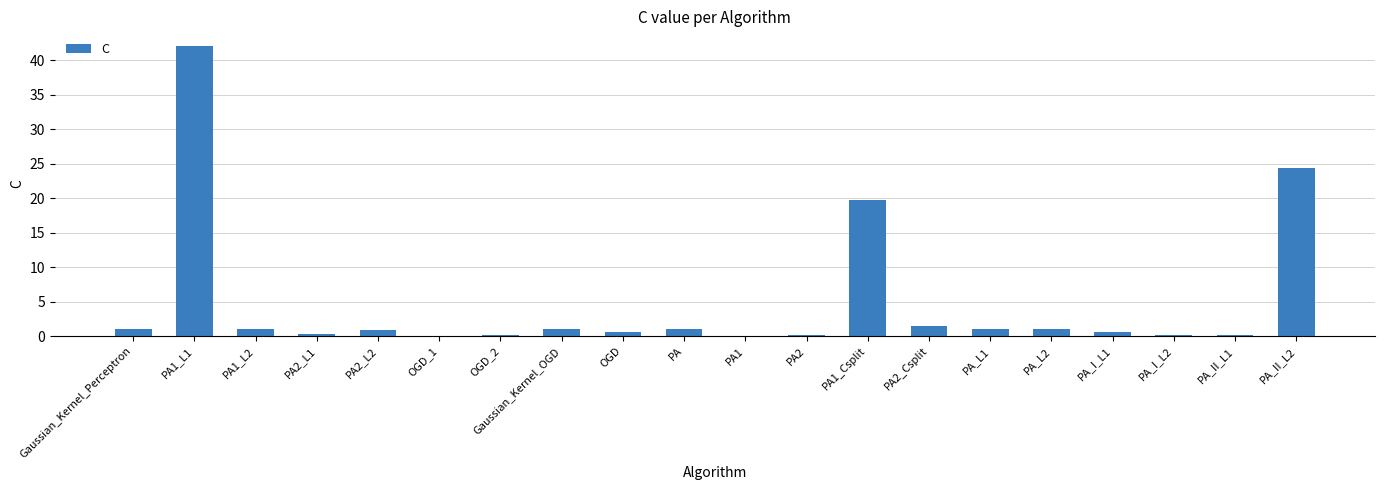

At which label is the value closest to 21?

PA1_Csplit